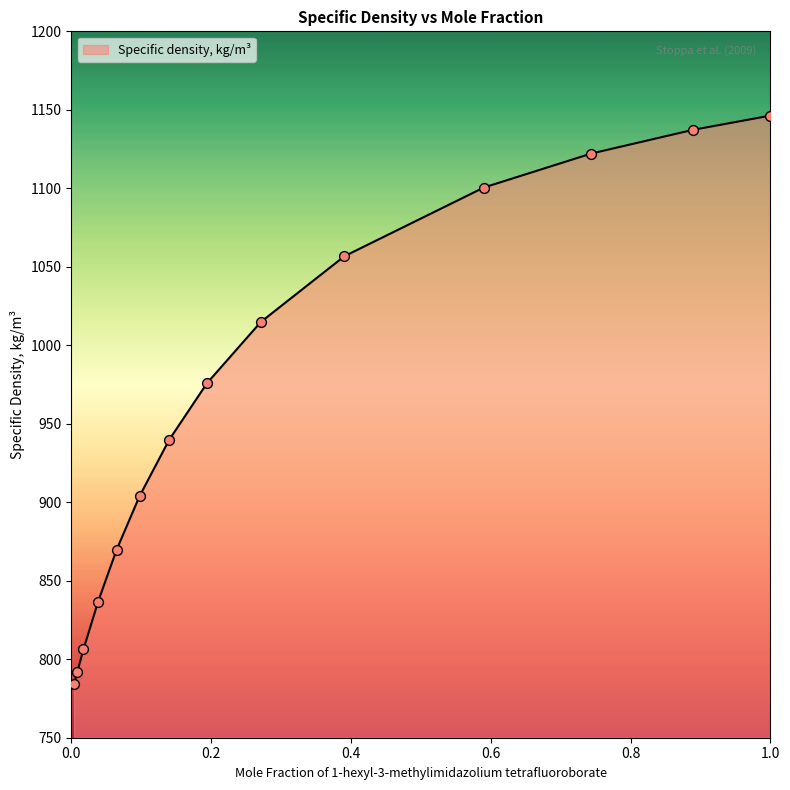

What is the difference between the maximum and minimum values?

362.1